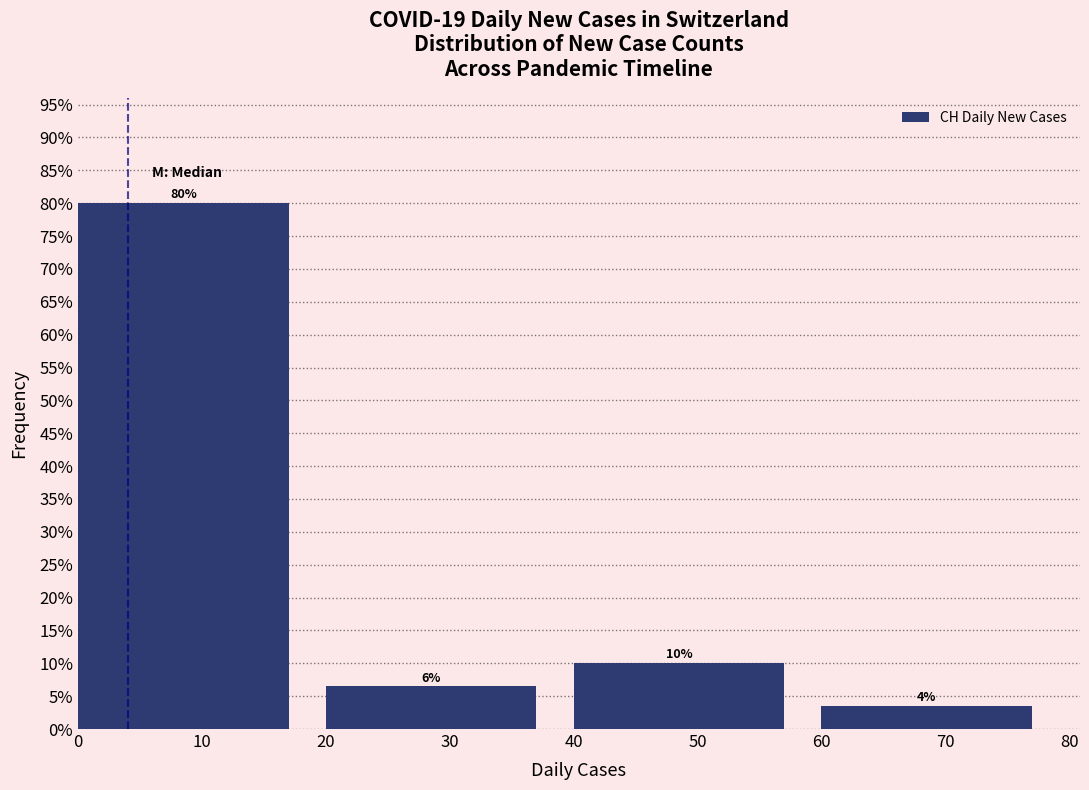

Which range on the x-axis has the tallest bar?

0 to 20